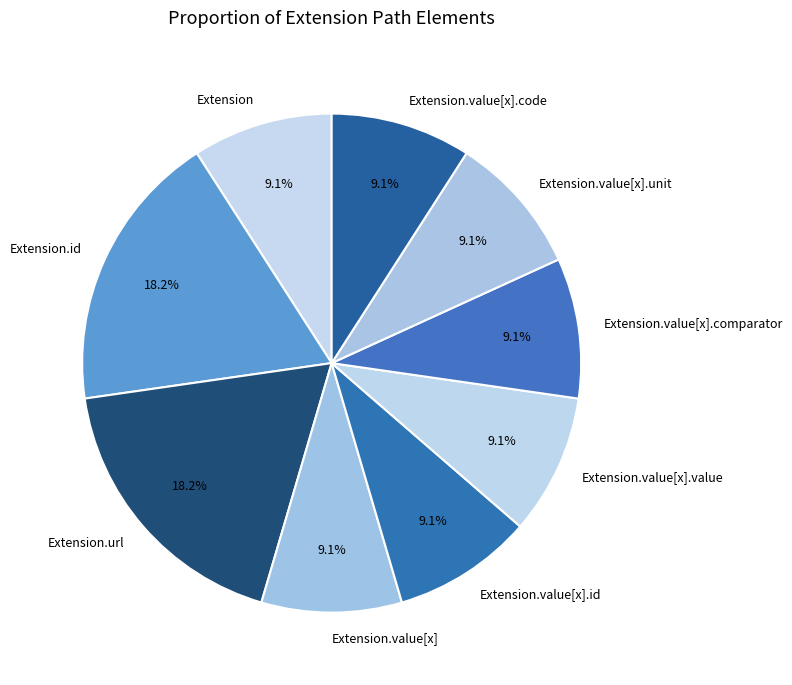

What portion of the pie excludes Extension.value[x].unit?

90.9%